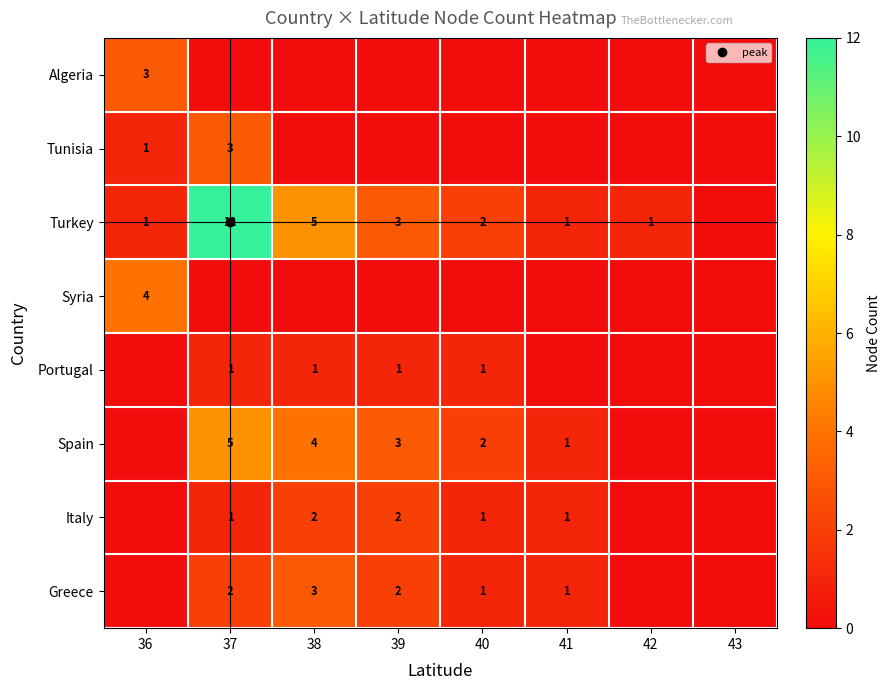

Between 43 and 37, which is larger?

43